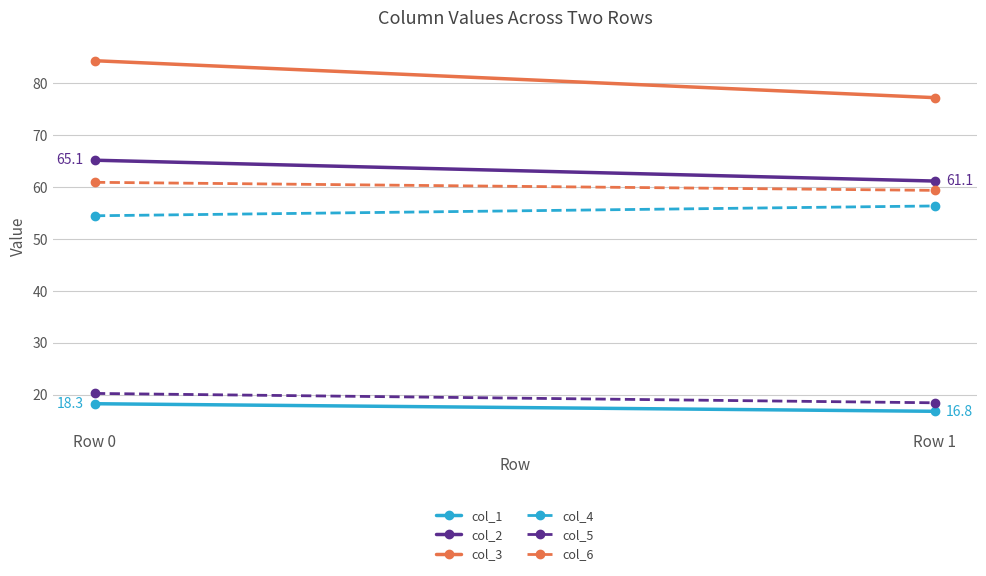

What is the highest value of the col_4 series?

56.3